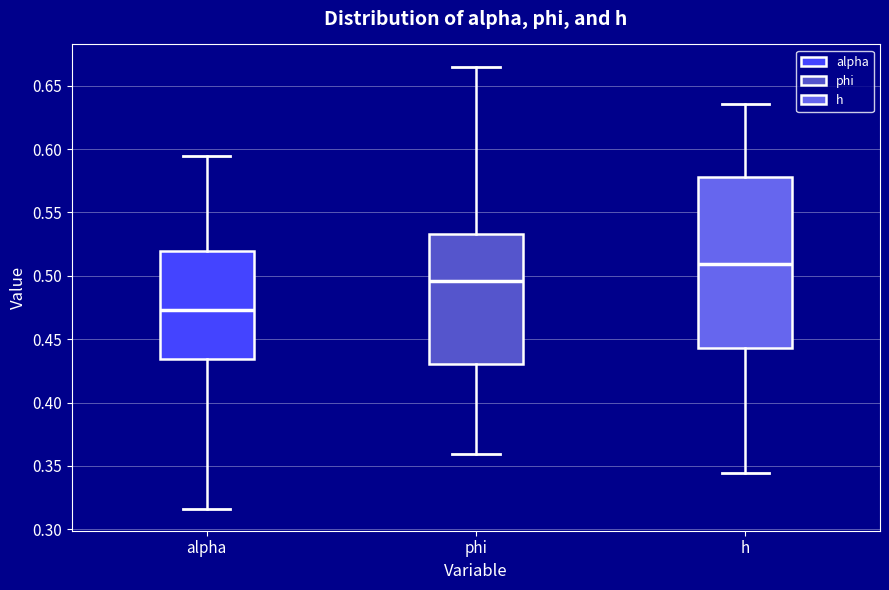

Reading left to right, read every box against the y-axis: the position of its median line, the range the box covers, and the ends of its whiskers. The values are not printed on the chart, so give them approximately, as read against the axis.

alpha: median 0.475, box 0.435 to 0.520, whiskers 0.315 to 0.595
phi: median 0.495, box 0.430 to 0.535, whiskers 0.360 to 0.665
h: median 0.510, box 0.445 to 0.580, whiskers 0.345 to 0.635